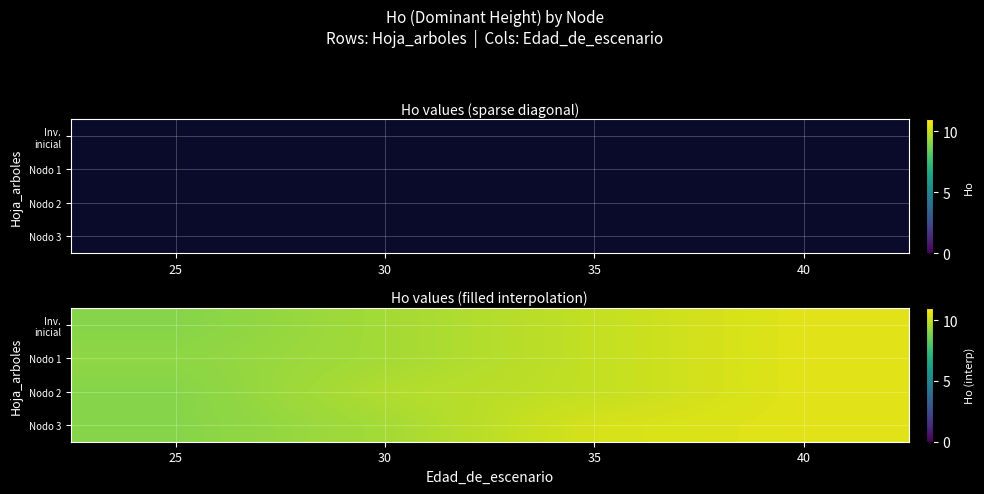

What is the sum of the Nodo 2 values at 40 and 25?

19.5